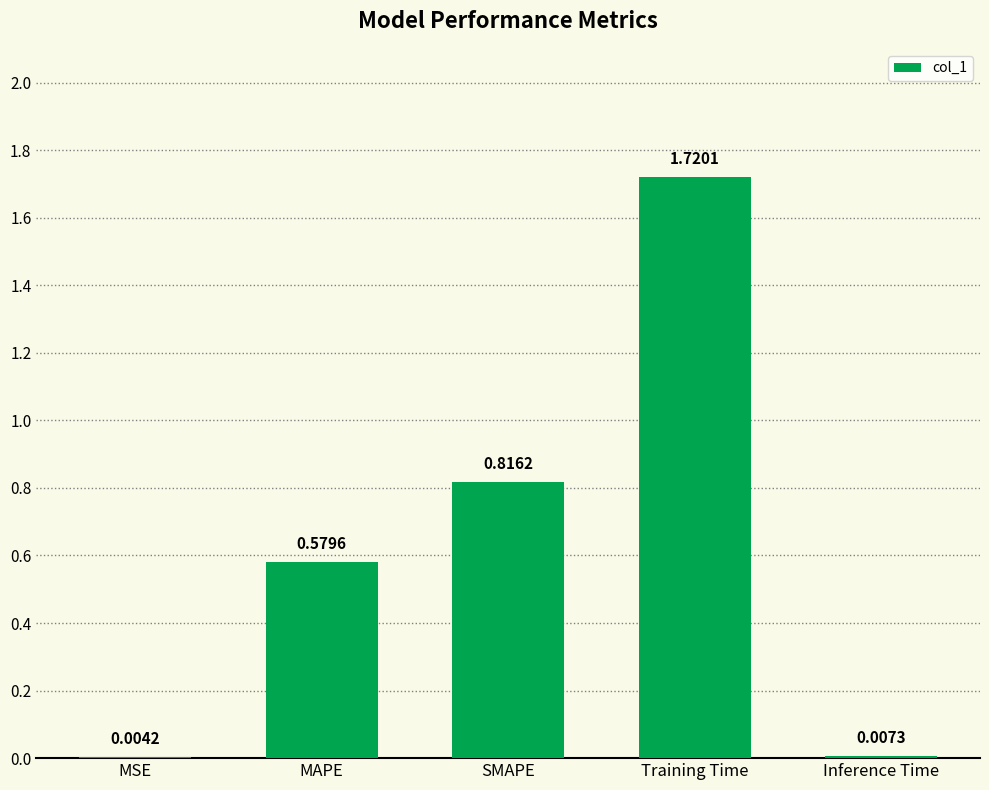

At which label is the value closest to 0?

MSE